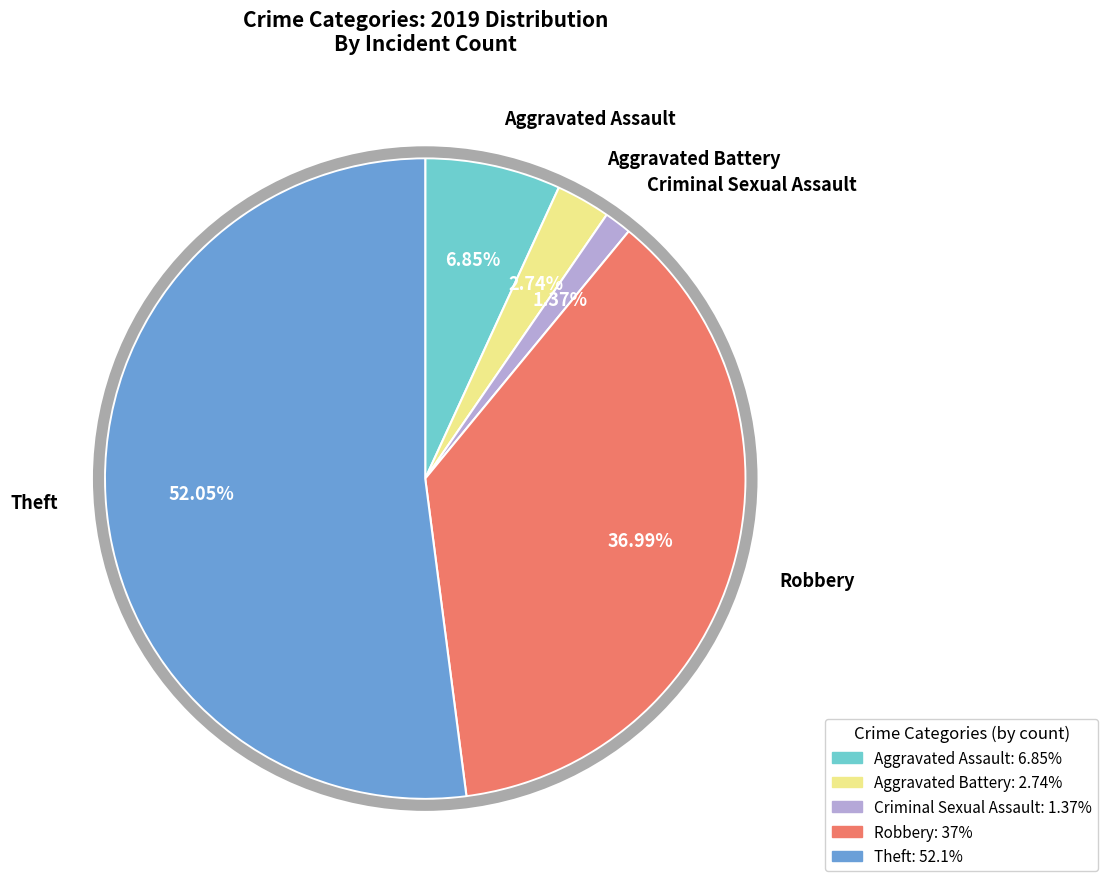

Is there any slice that represents more than half of the pie?

Yes